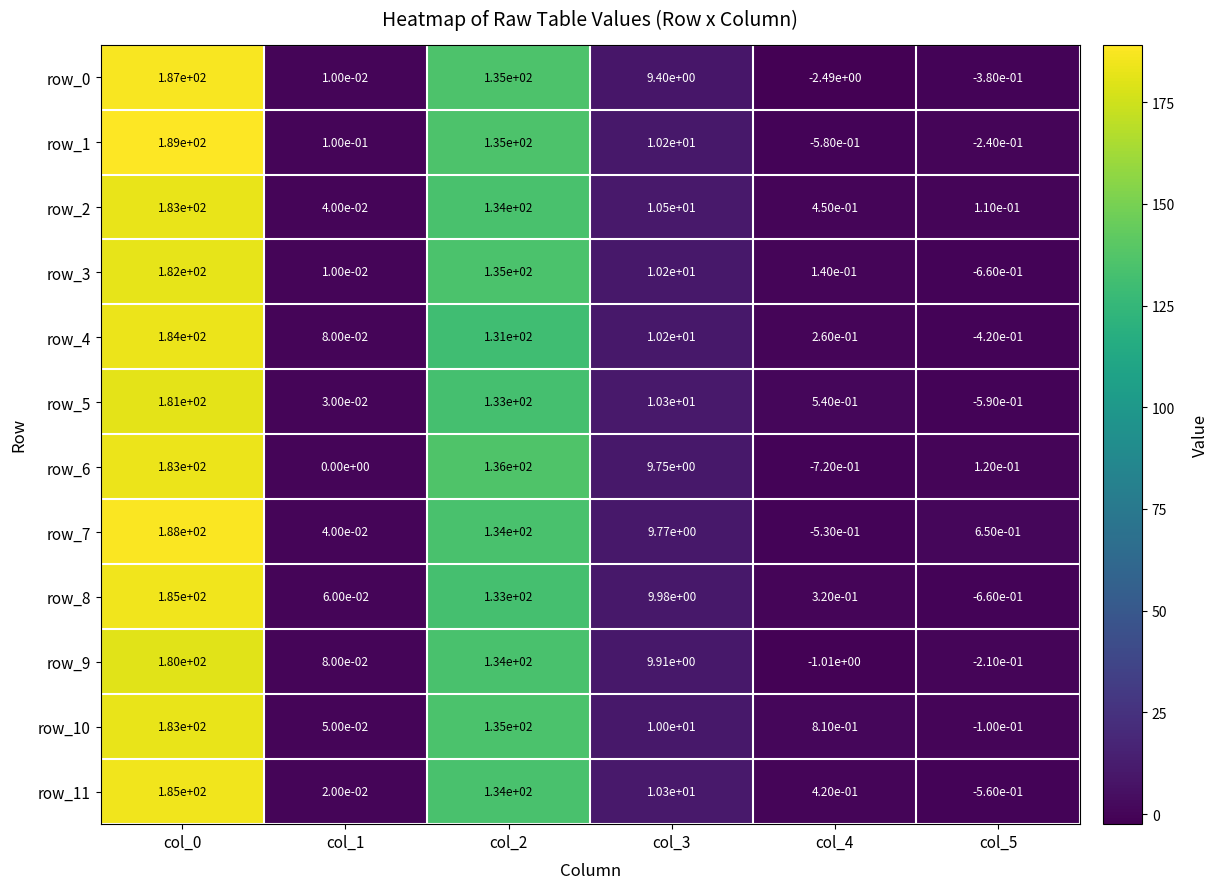

Is it true that row_9 equals 298.0 at col_0?

False